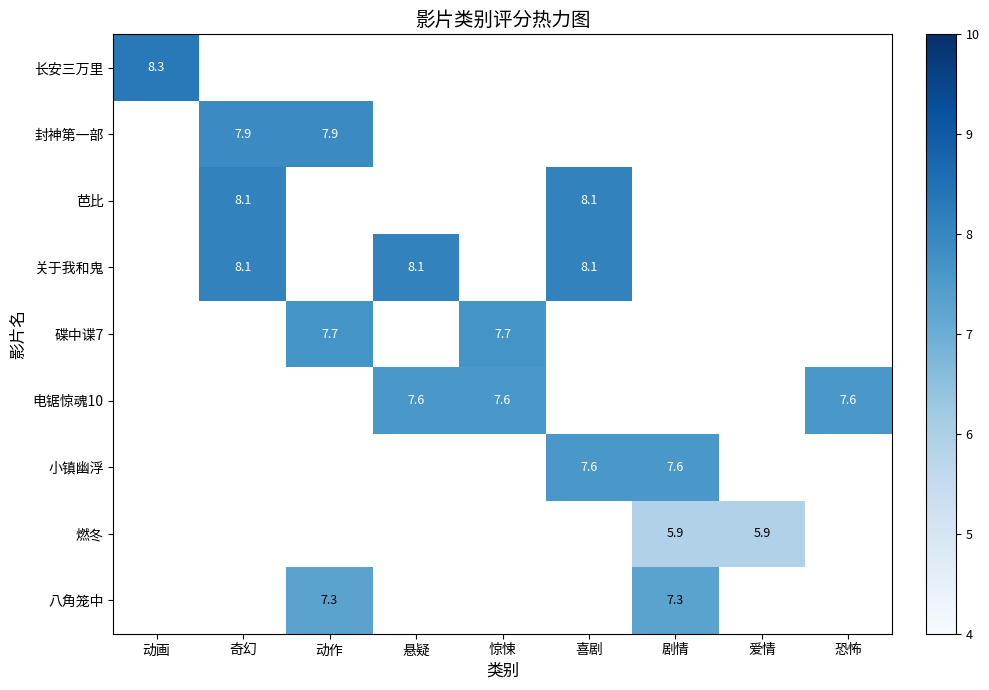

Is the value of 碟中谍7 at 惊悚 greater than the value of 长安三万里 at 动画?

No